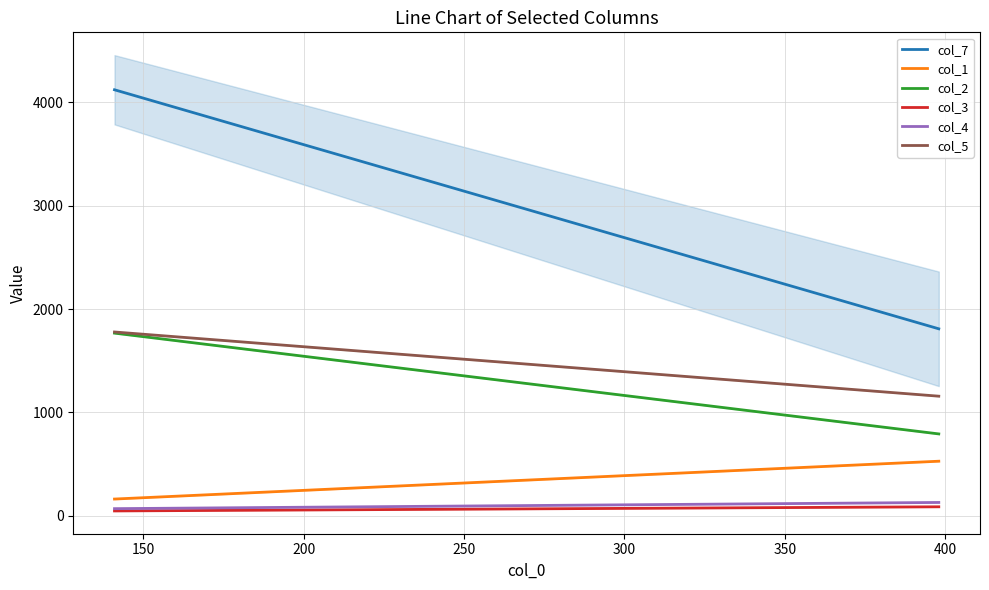

What are all the series names shown in the legend?

col_7, col_1, col_2, col_3, col_4, col_5